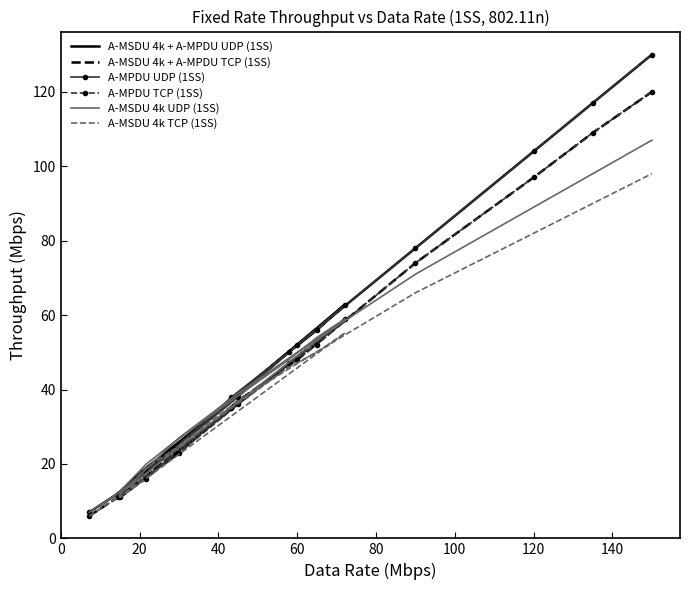

What is the value of the A-MSDU 4k + A-MPDU TCP (1SS) point at the 3rd from the left?

17.0